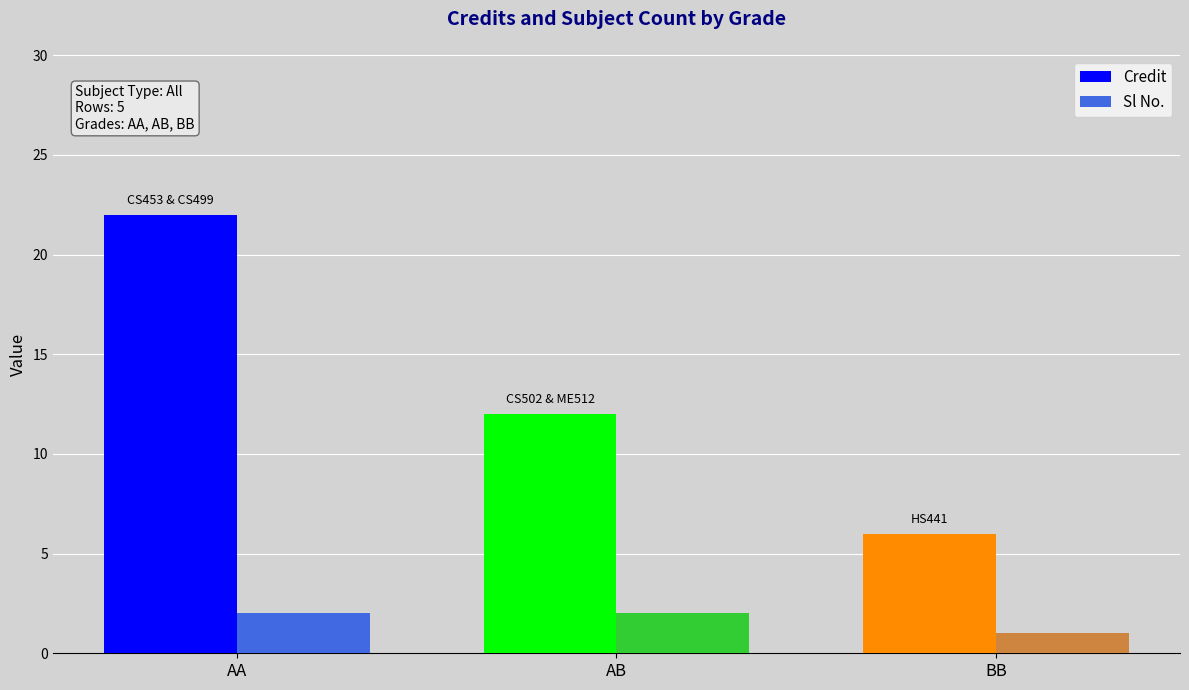

How many bars are there in total?

6